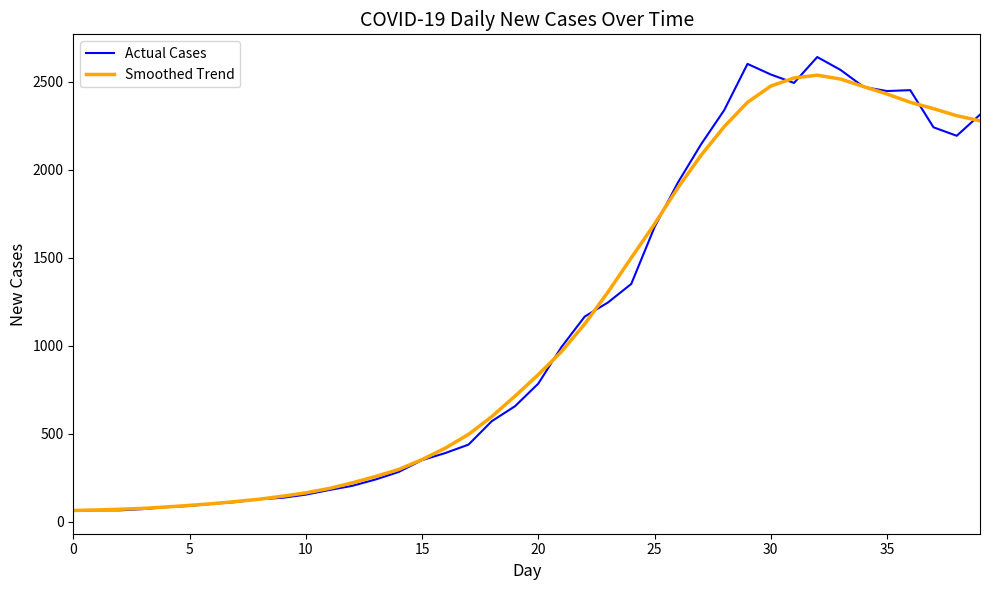

True or false: Smoothed Trend and Actual Cases cross at least once.

True